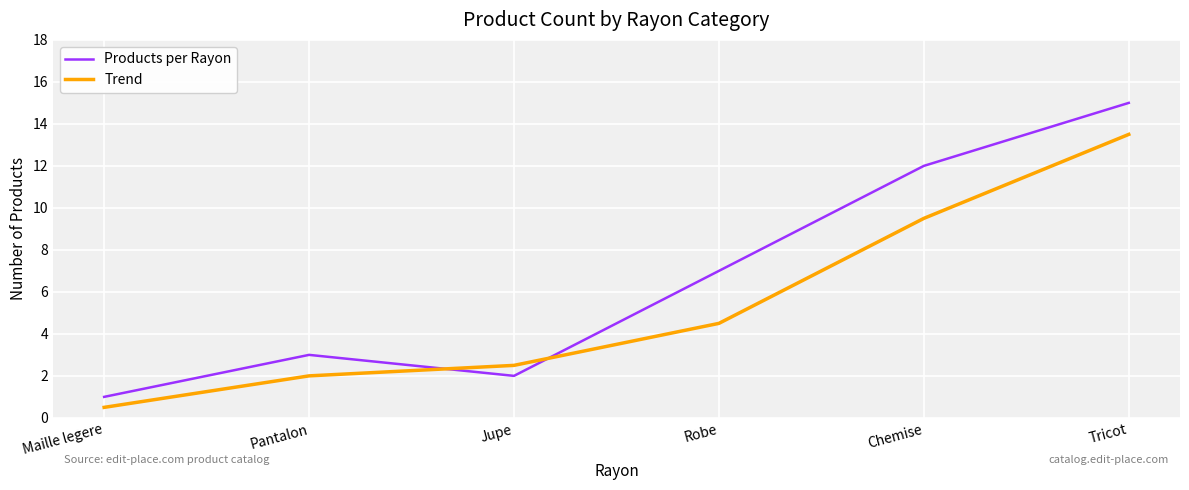

Reading left to right, list all the values displayed in this chart.

Products per Rayon: Maille legere=1.0	Pantalon=3.0	Jupe=2.0	Robe=7.0	Chemise=12.0	Tricot=15.0
Trend: Maille legere=0.5	Pantalon=2.0	Jupe=2.5	Robe=4.5	Chemise=9.5	Tricot=13.5